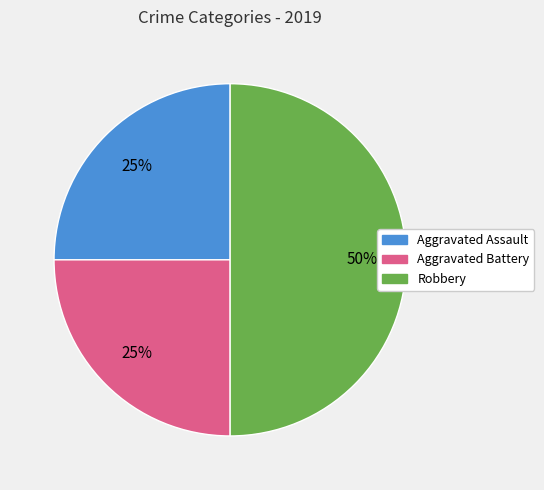

What percentage is the Aggravated Assault slice, to the nearest percent?

25%